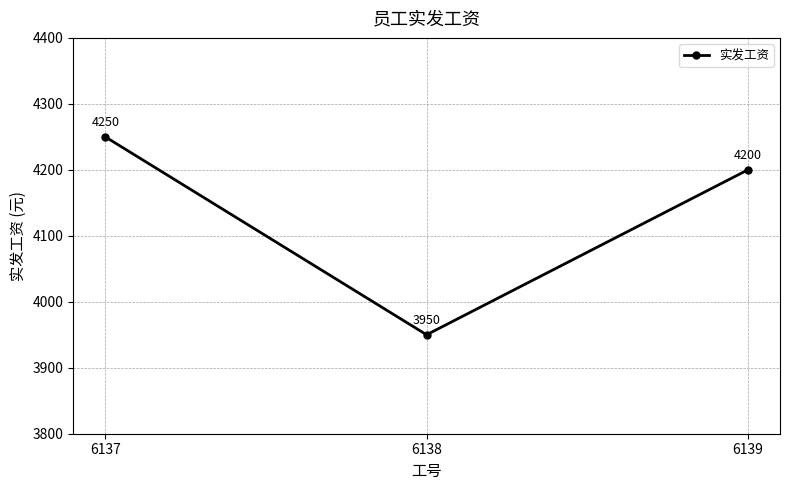

How many series are shown in this chart?

1